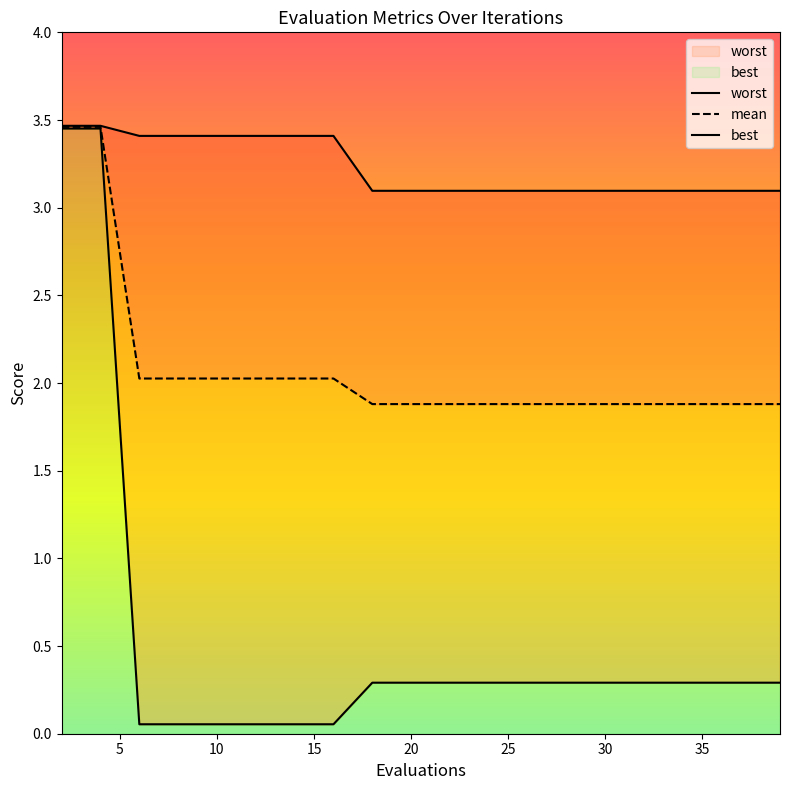

Which series has the widest spread of values?

best